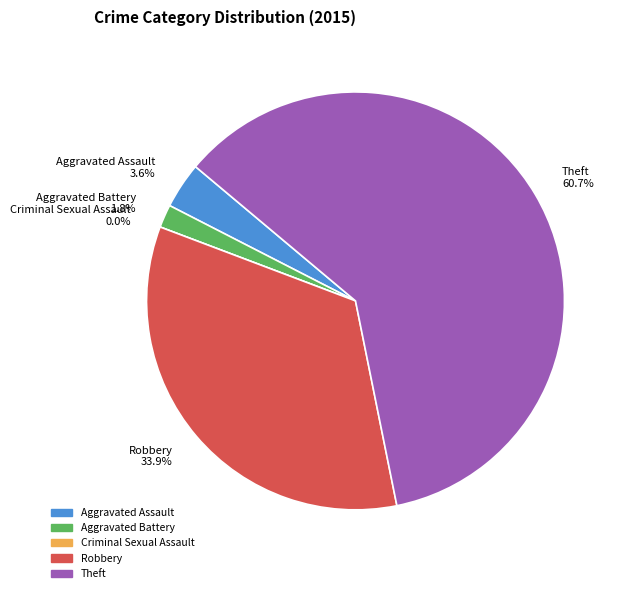

To the nearest percent, what is the difference between the largest and smallest slice percentages?

61%